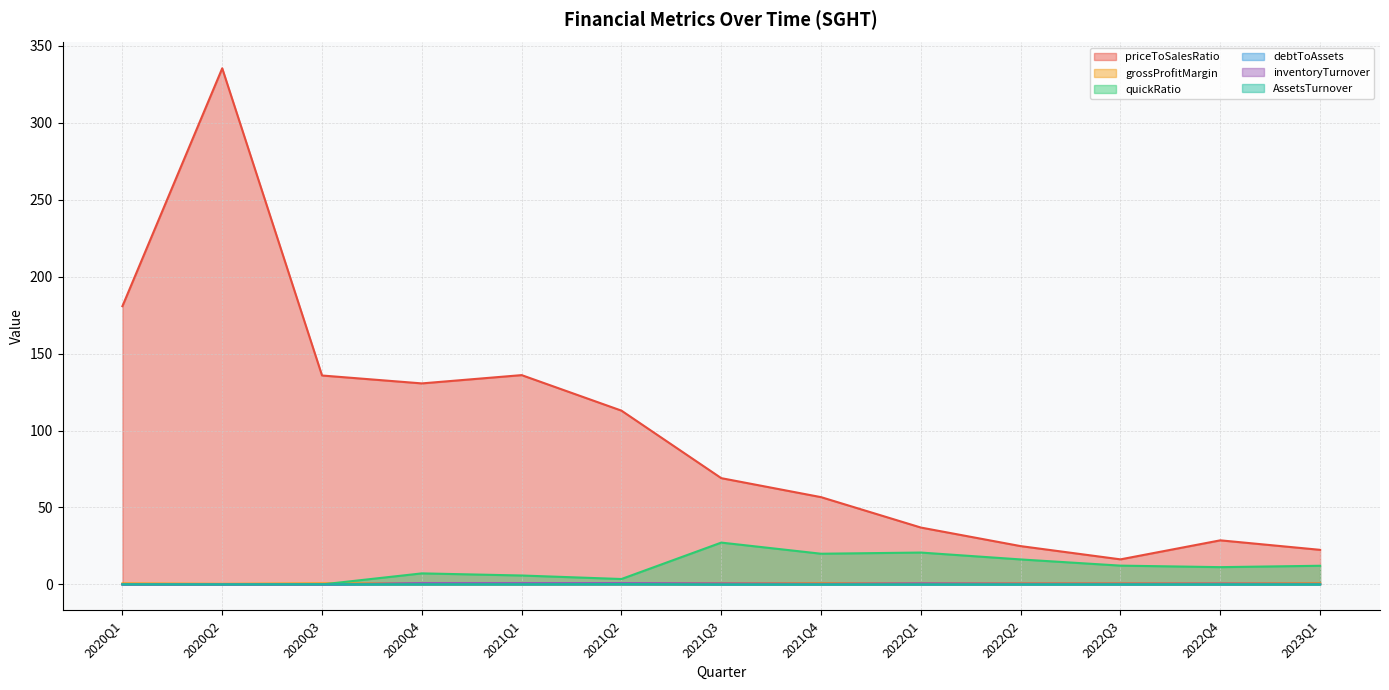

Reading right to left, list all the values displayed in this chart.

priceToSalesRatio: 22.5	28.7	16.3	24.9	37.0	56.7	69.0	112.9	136.0	130.6	135.7	335.3	180.8
grossProfitMargin: 0.8	0.8	0.8	0.8	0.8	0.9	0.8	0.8	0.7	0.7	0.7	0.4	0.7
quickRatio: 12.1	11.2	12.2	16.2	20.7	19.9	27.2	3.5	5.8	7.2	0.0	0.0	0.0
debtToAssets: 0.2	0.2	0.2	0.1	0.1	0.1	0.1	0.6	0.5	0.4	0.0	0.0	0.0
inventoryTurnover: 0.4	0.6	0.5	0.6	0.7	0.5	0.7	0.9	0.9	0.9	0.0	0.0	0.0
AssetsTurnover: 0.1	0.1	0.1	0.1	0.1	0.1	0.0	0.2	0.1	0.1	0.1	0.0	0.1